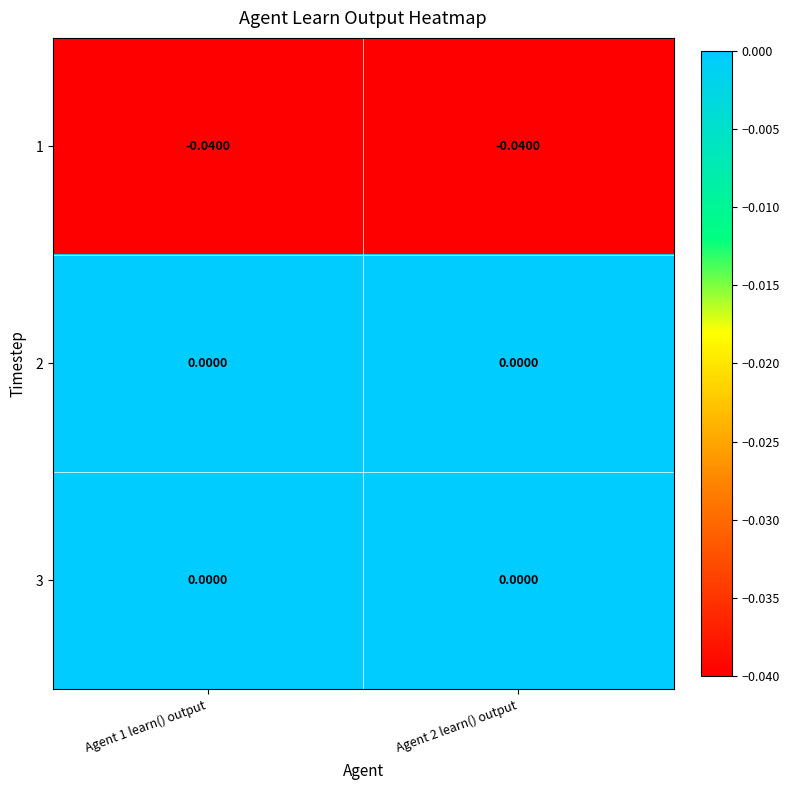

Is the value of 2 at Agent 2 learn() output greater than the value of 1 at Agent 1 learn() output?

Yes